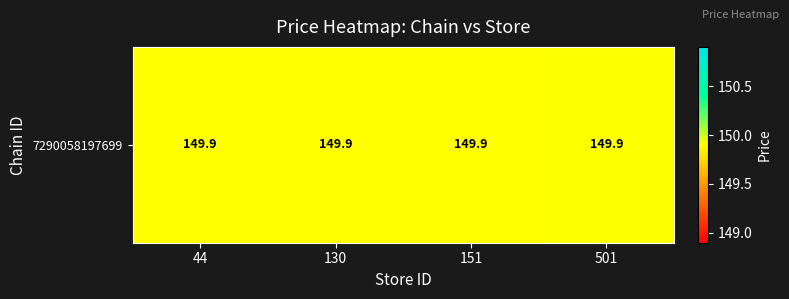

Reading left to right, what are all the values shown in this chart?

149.9	149.9	149.9	149.9